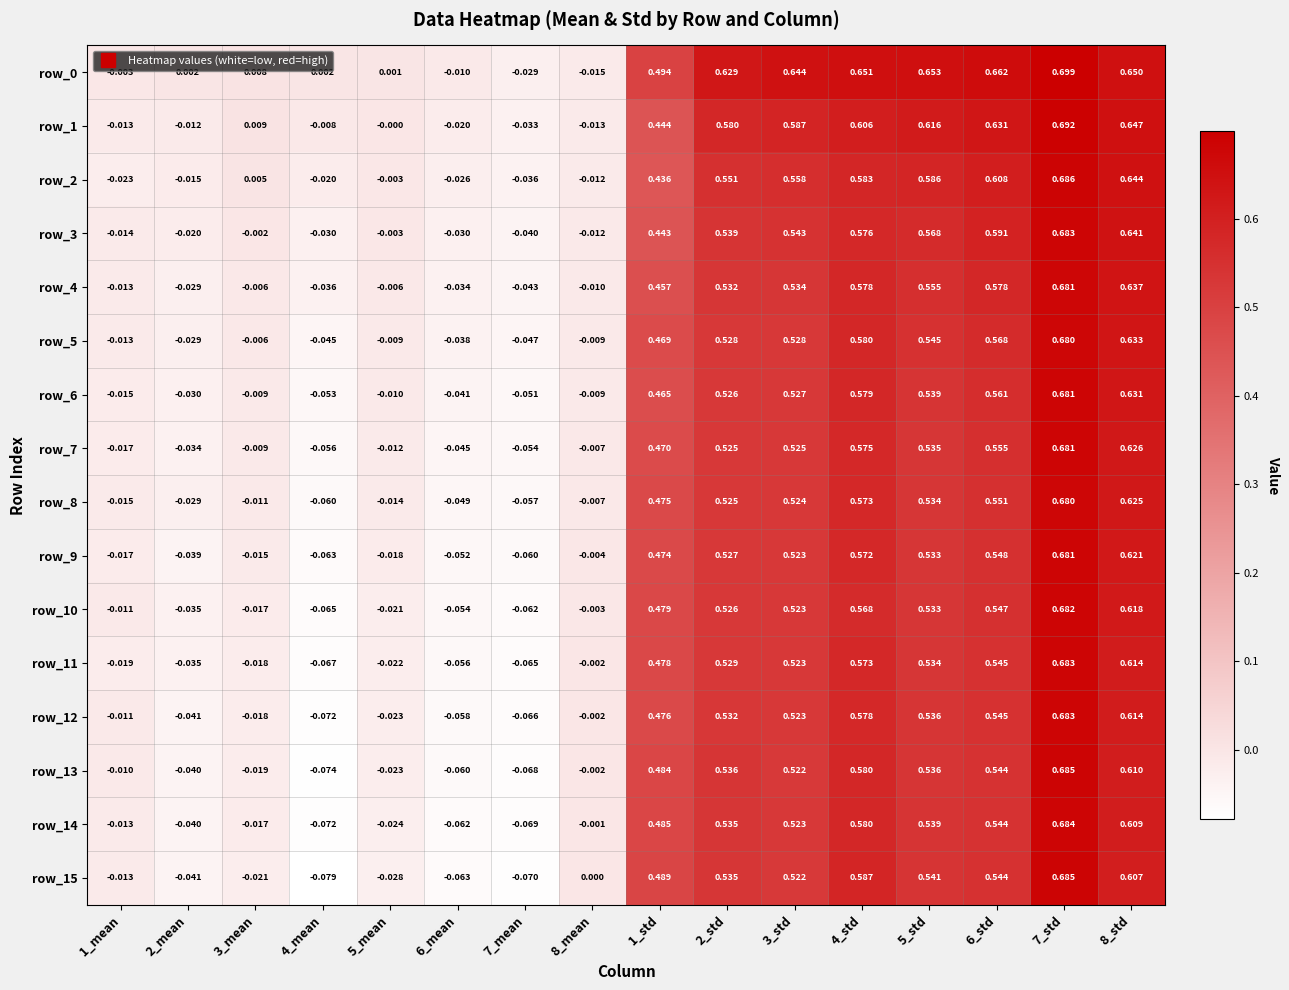

Is the value of row_10 at 5_mean greater than the value of row_0 at 1_std?

No